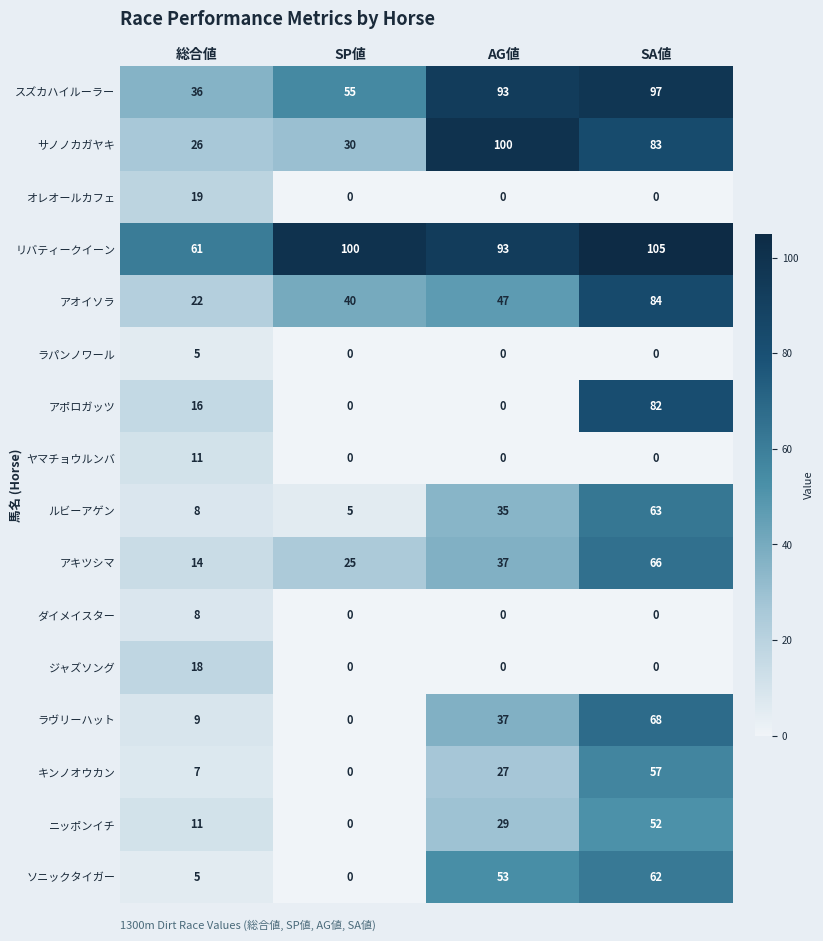

What is the spread (max minus min) of values at SP値?

100